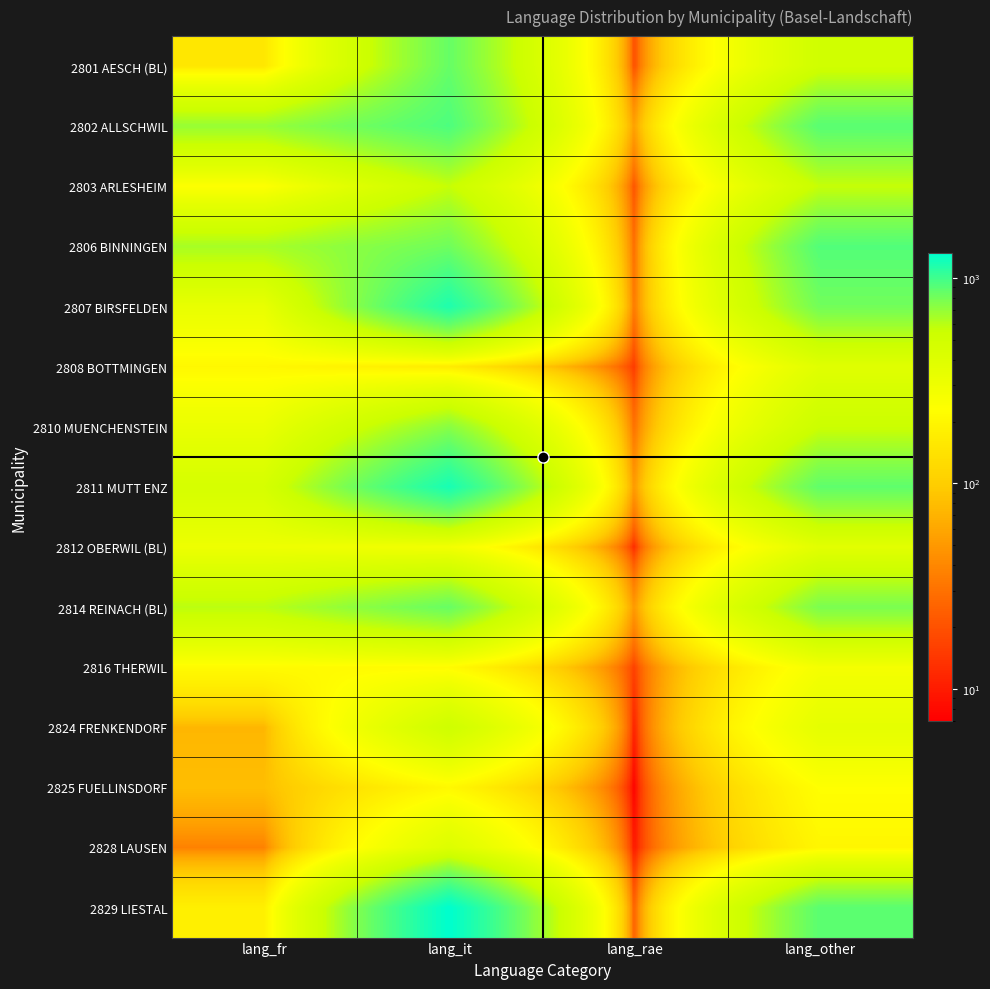

Which has a higher value, lang_rae or lang_it?

lang_it